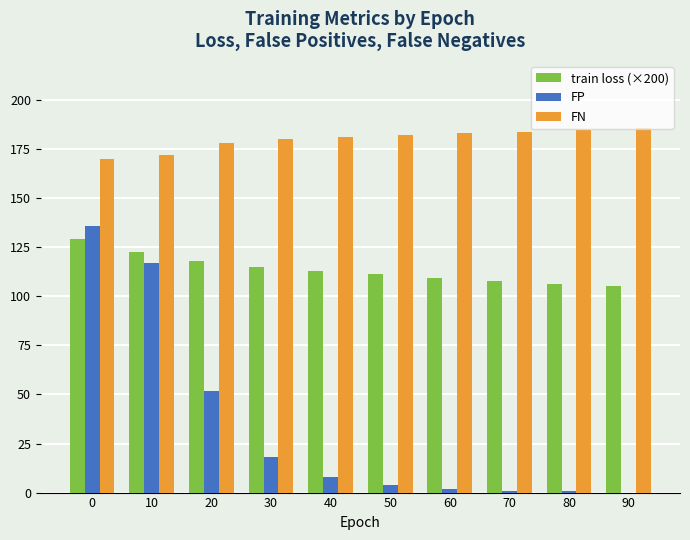

Are the bars horizontal?

No